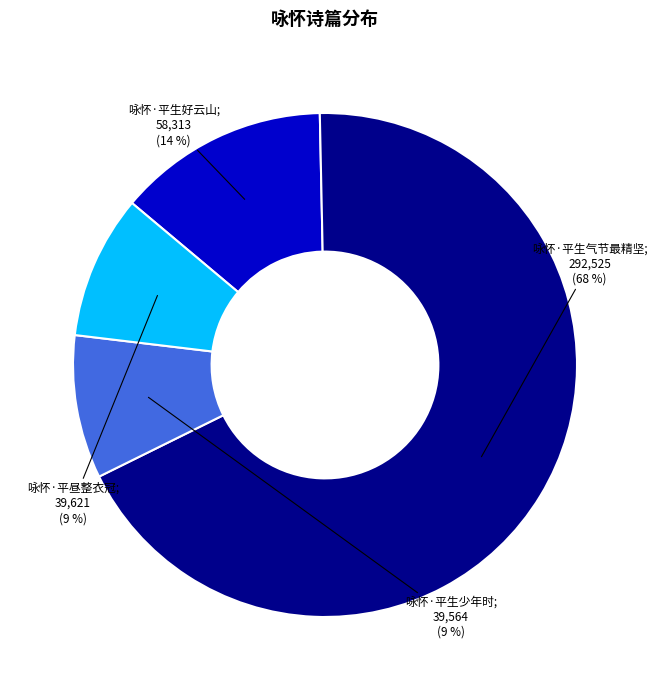

To the nearest percent, what is the average slice percentage?

25%